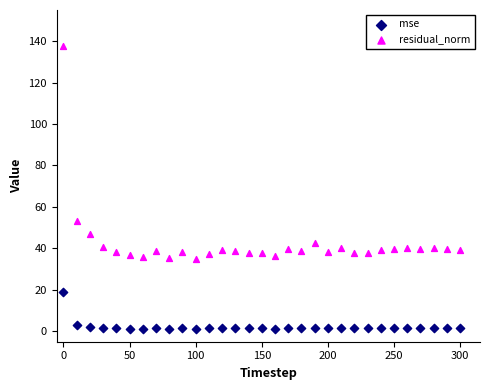

Which series reaches the maximum Y coordinate?

residual_norm